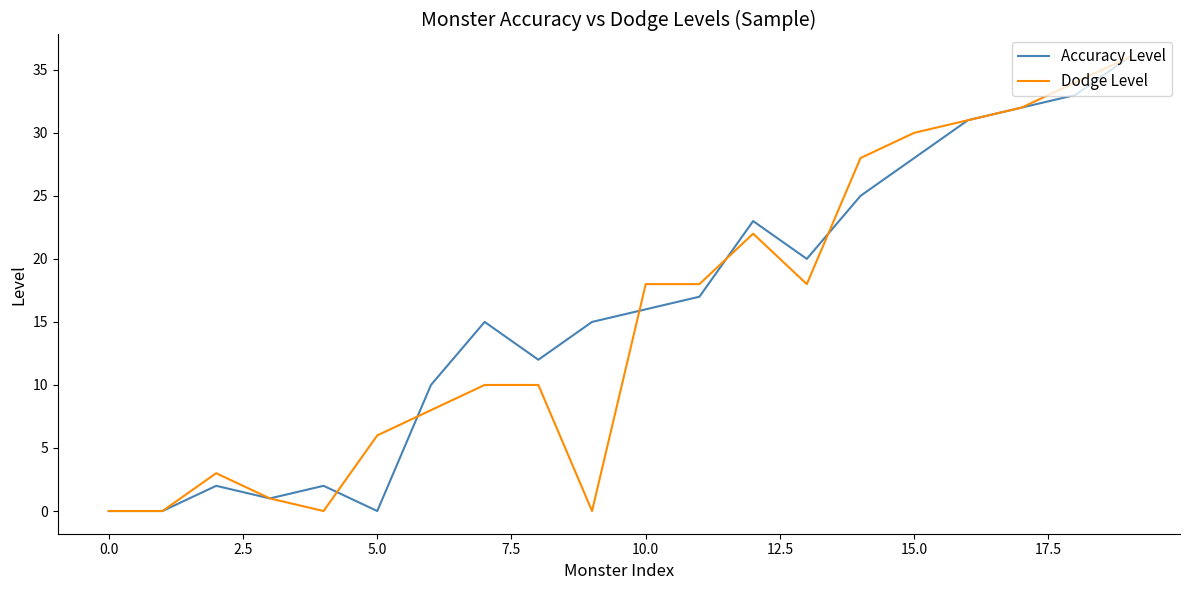

At how many categories does at least one series exceed 19?

8